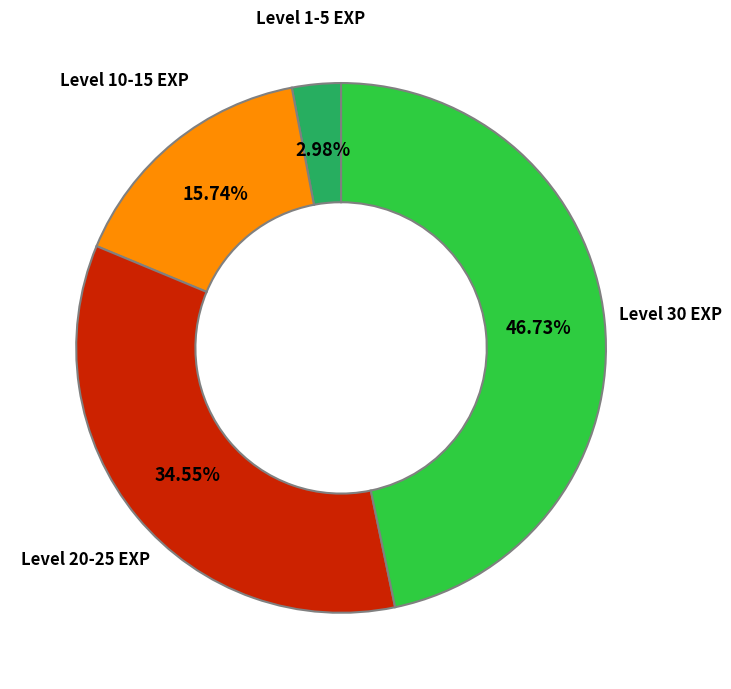

Is there a majority slice in this chart?

No